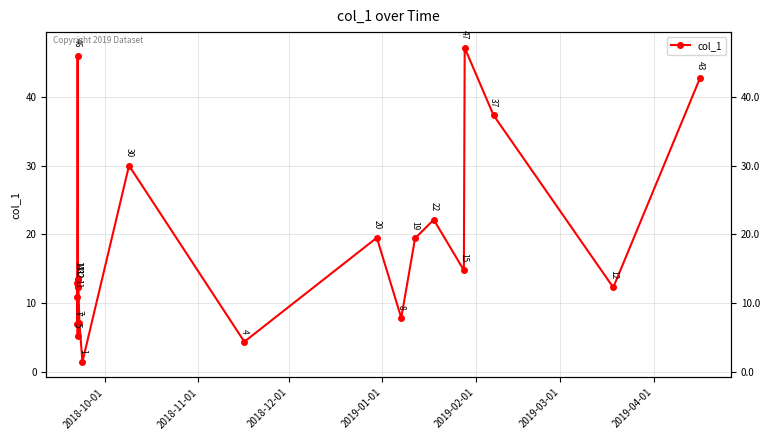

Reading right to left, what are all the values shown in this chart?

42.7	12.3	37.3	47.1	14.8	22.1	19.4	7.9	19.5	4.4	30.0	1.5	7.1	13.6	12.3	12.4	5.2	45.9	13.4	7.0	13.0	10.9